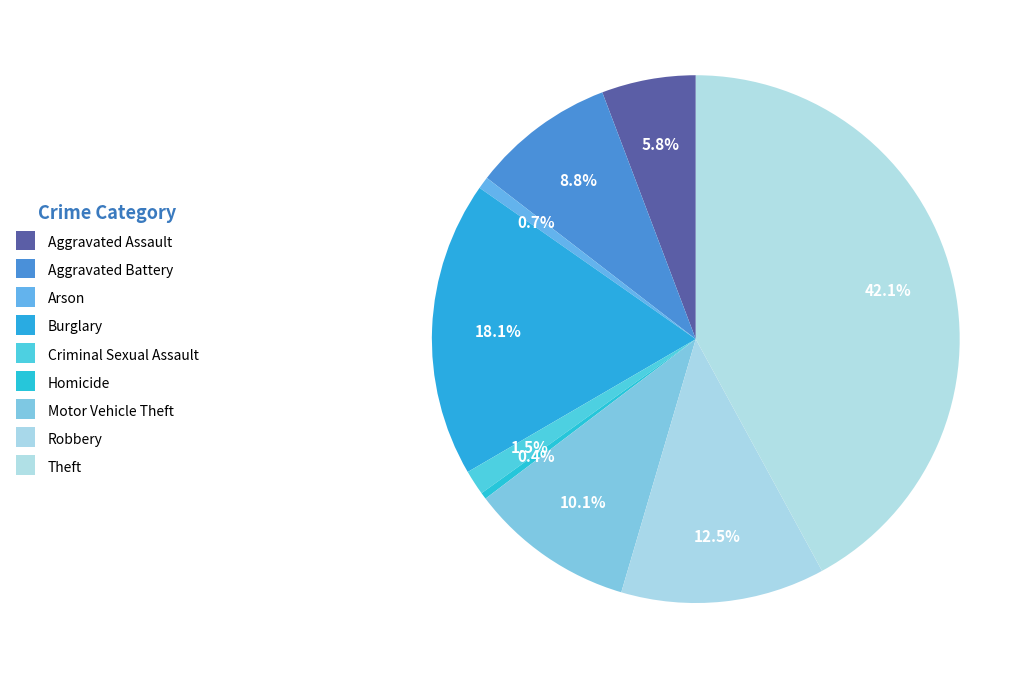

How many segments does this pie chart have?

9